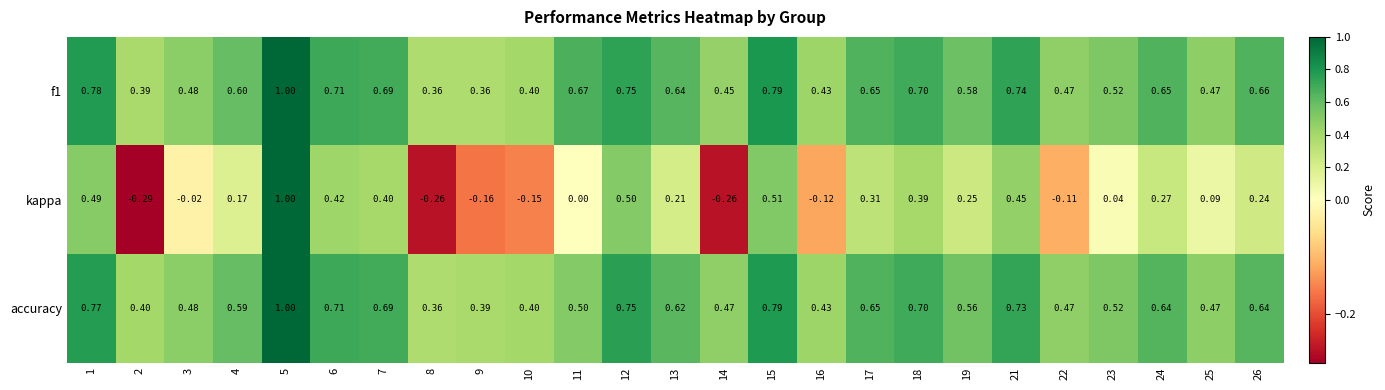

Which category has the lowest value across all series?

2